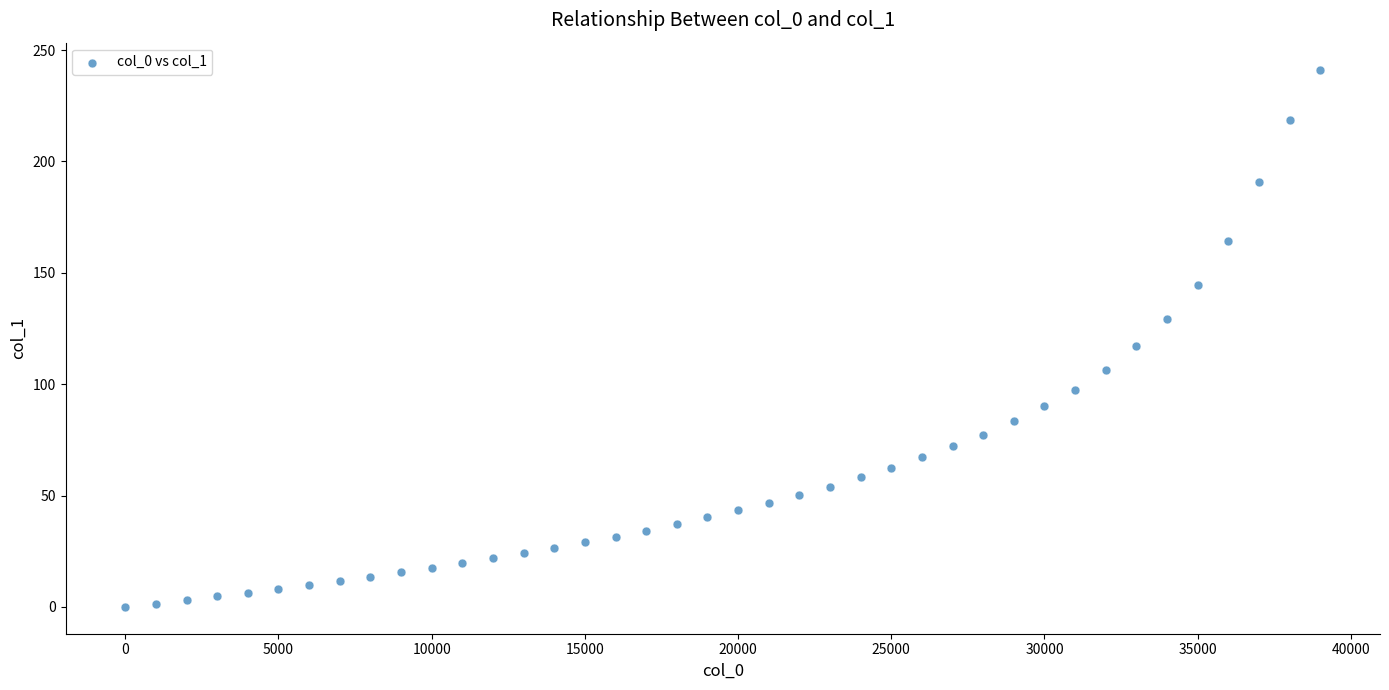

What is the range of Y values (max minus min)?

241.3